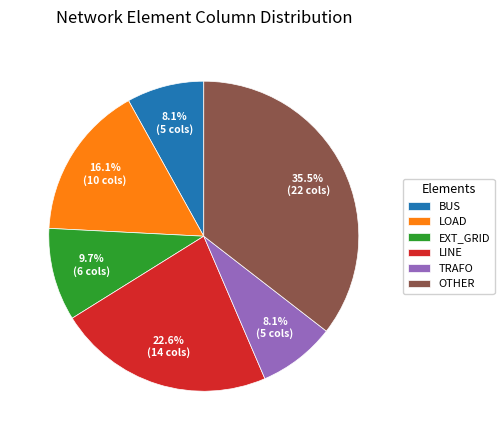

Count the number of slices in the pie.

6